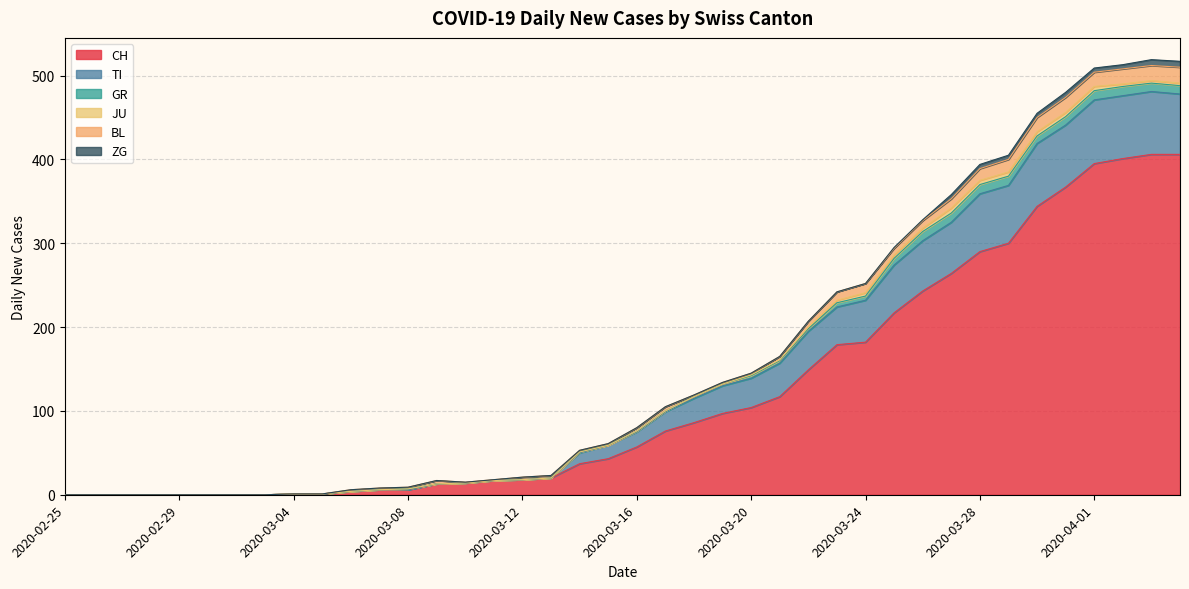

Is the value of TI at 2020-03-25 greater than the value of JU at 2020-03-03?

Yes